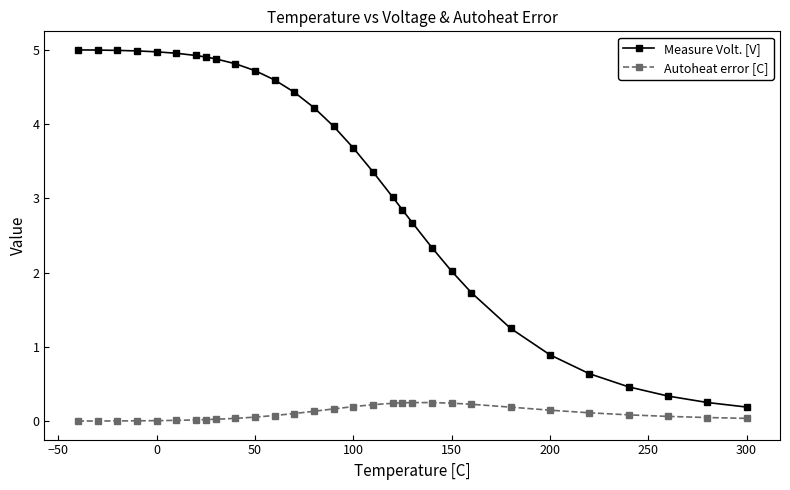

True or false: Autoheat error [C] has more than 0 points higher than both neighbors.

True